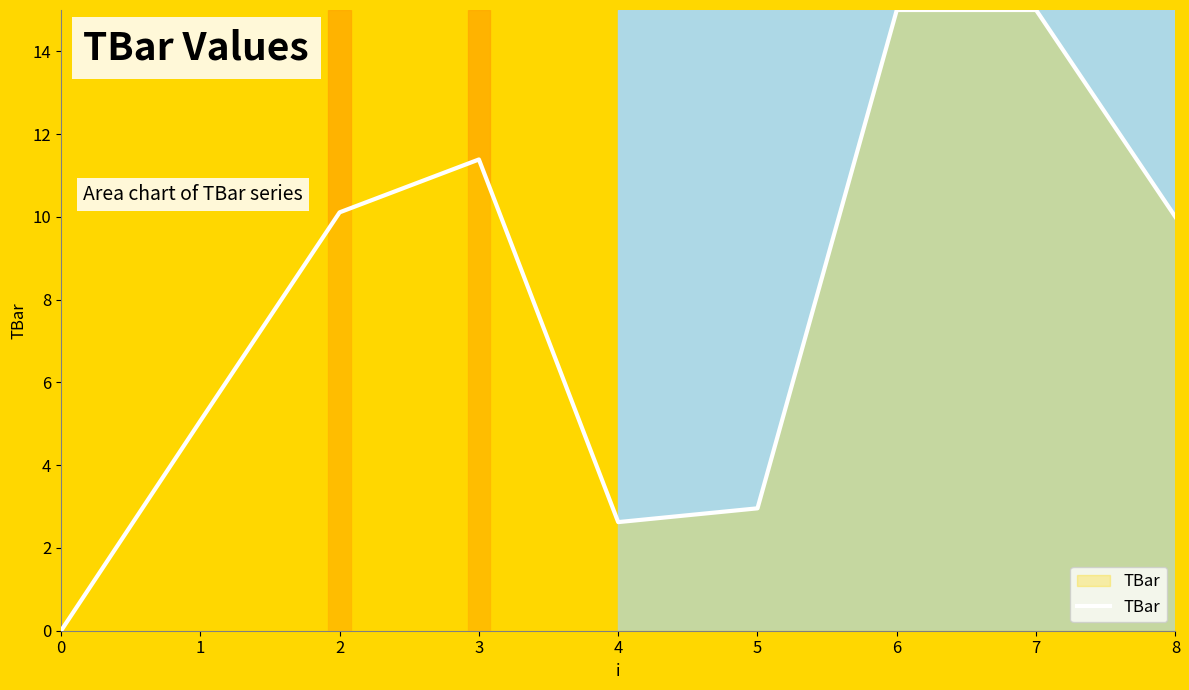

What is the sum of all values?

72.2